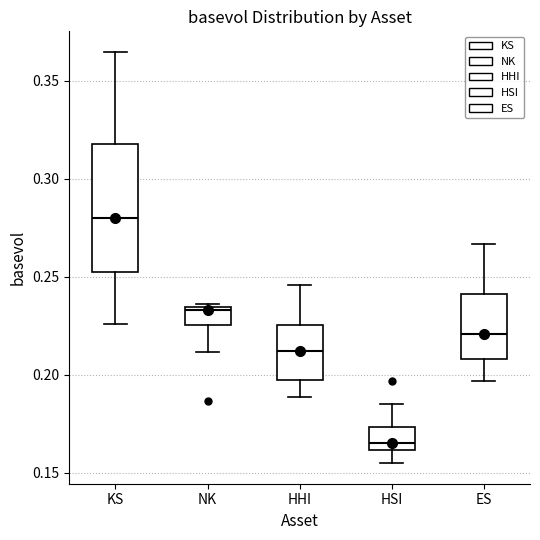

Which box's median line is the highest?

KS